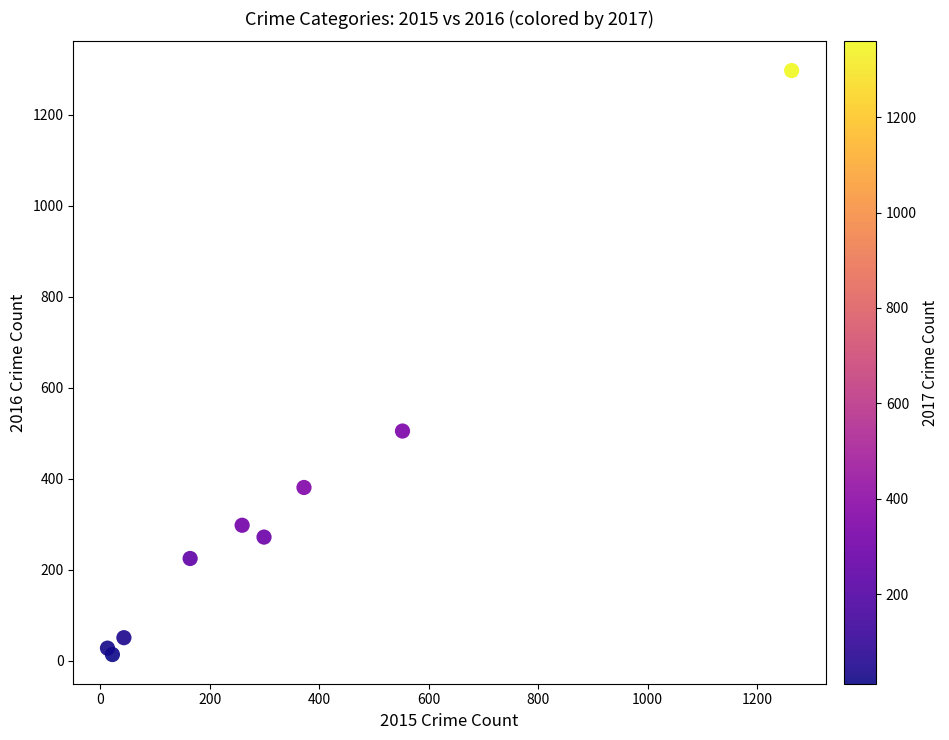

What Y value in the scatter plot is closest to 655?

505